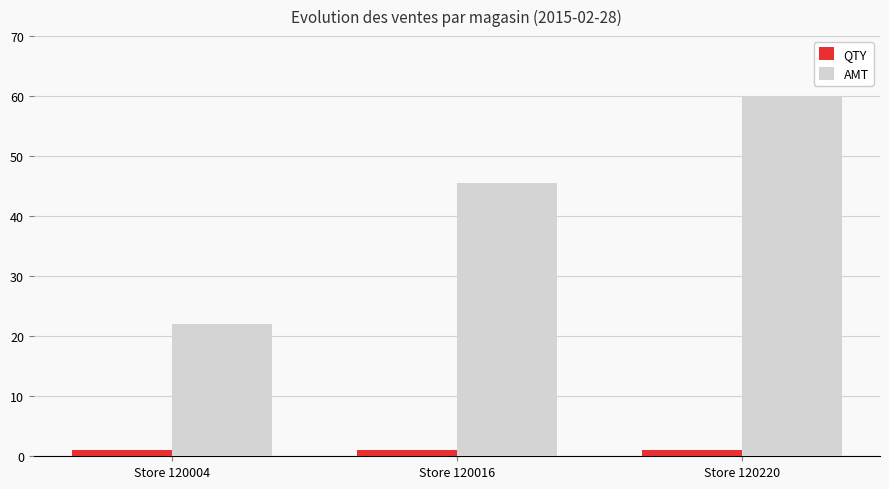

At how many categories does at least one series exceed 52?

1